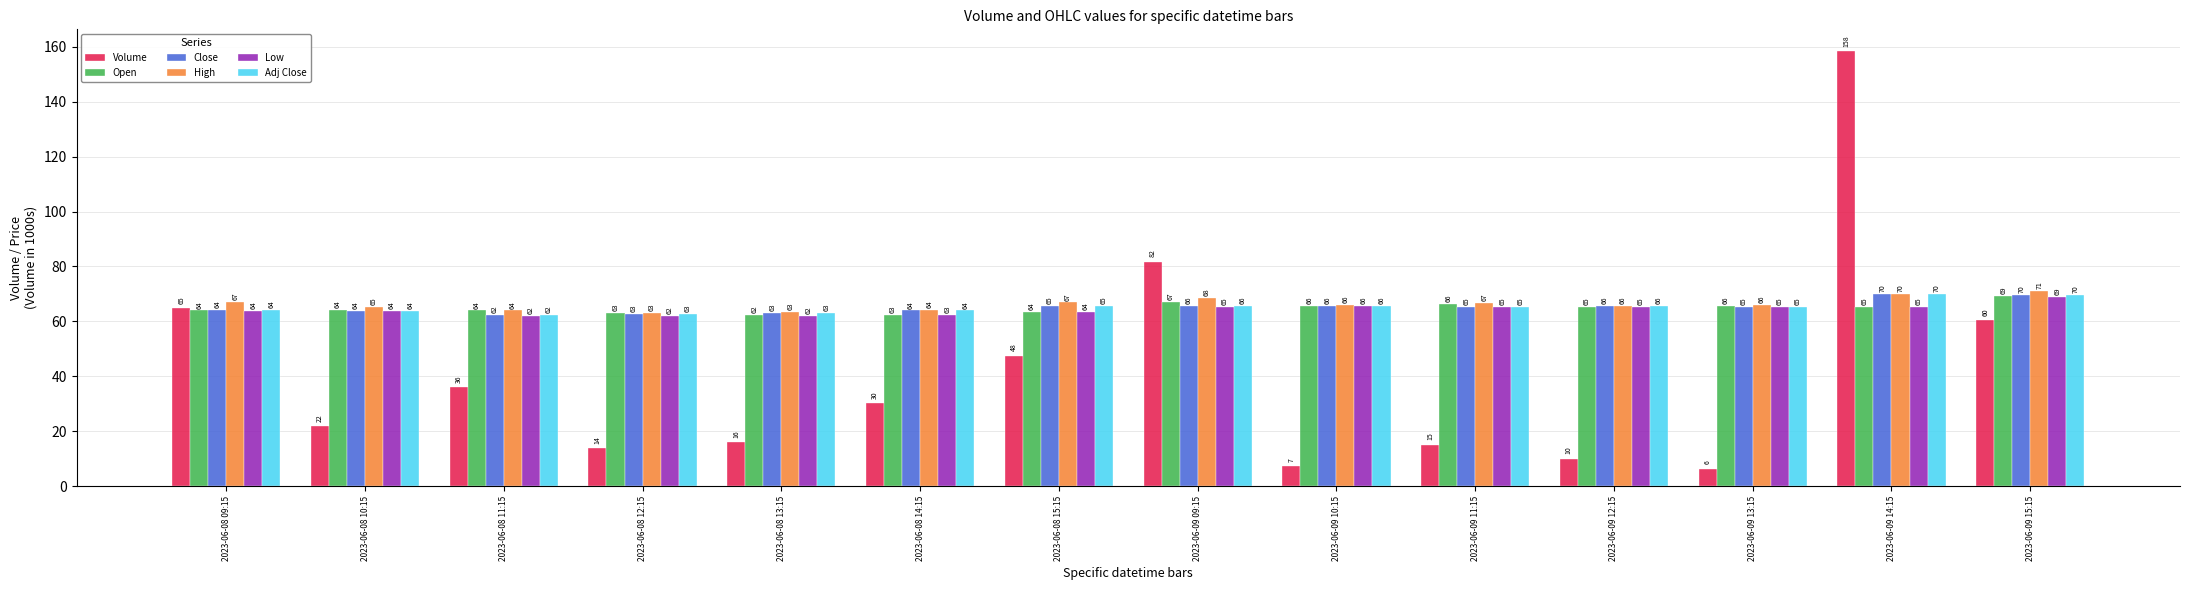

At how many categories does at least one series exceed 117?

1